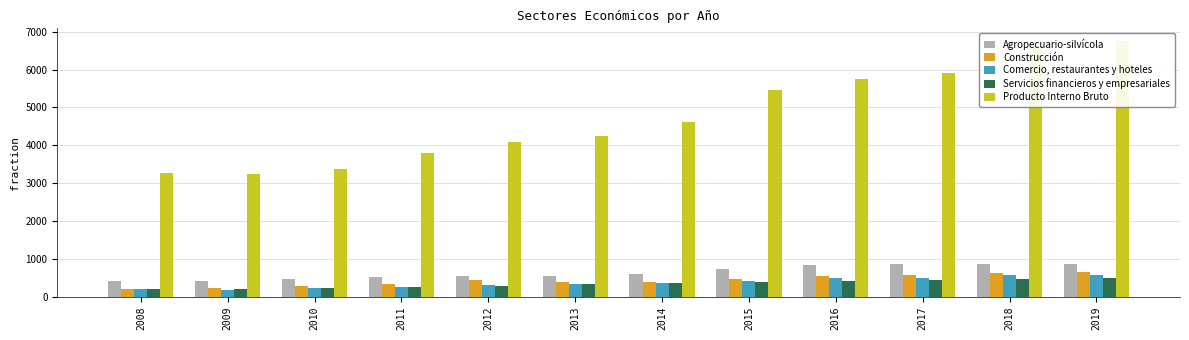

What is the lowest value of the Agropecuario-silvícola series?

424